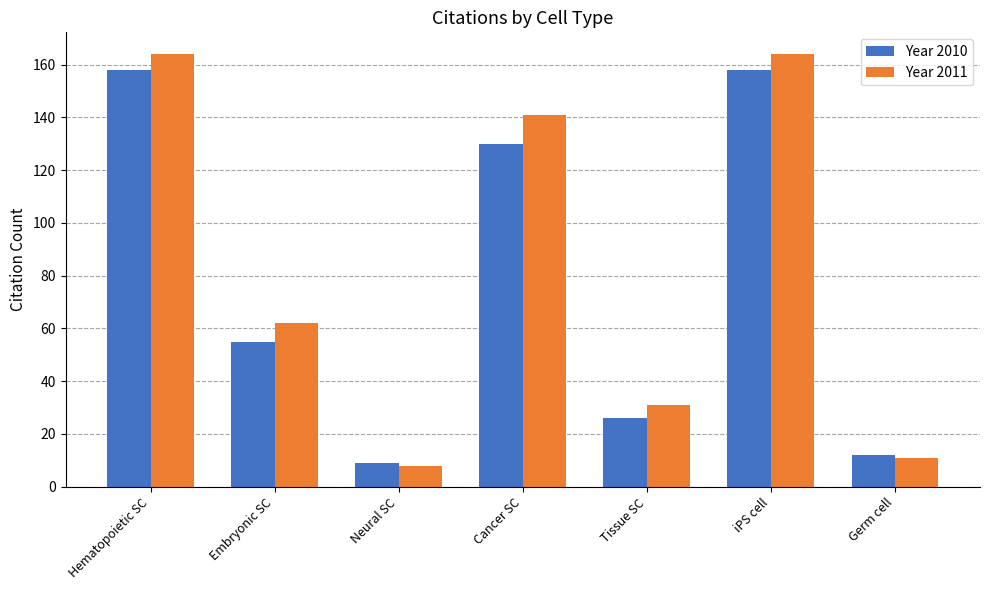

At which label is Year 2011 closest to 86?

Embryonic SC